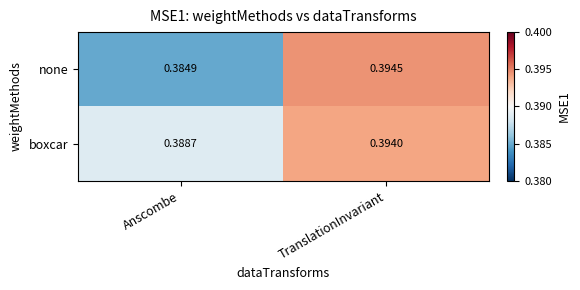

Where is boxcar nearest to the value 0?

Anscombe